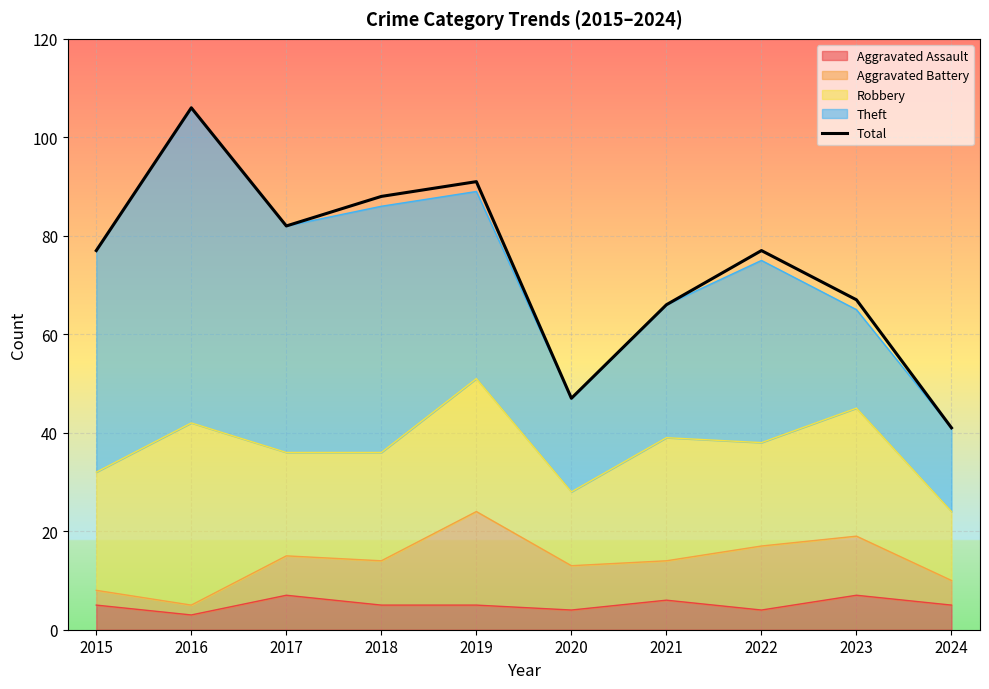

At which category does the data reach its first local peak?

2016